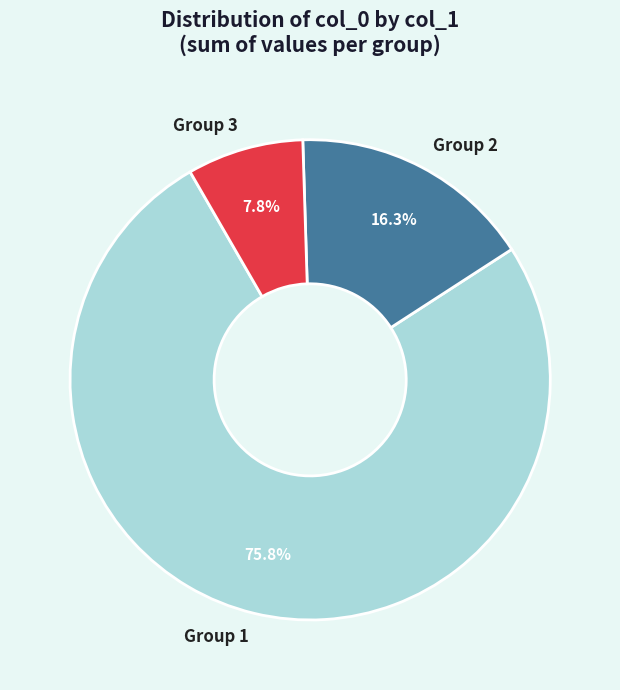

What is the total percentage of Group 1 and Group 3?

83.7%